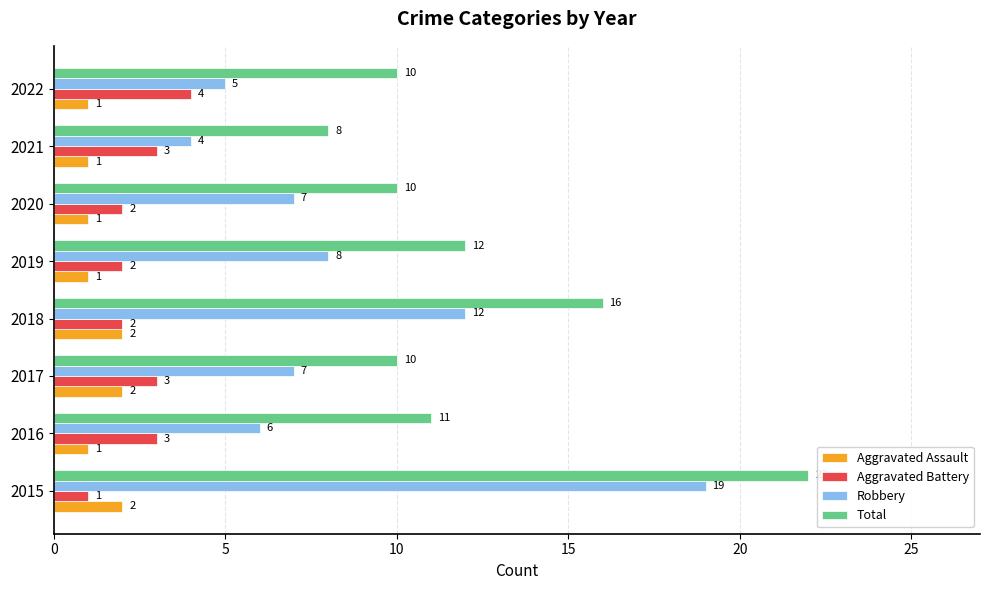

Which series has the largest range (max minus min)?

Robbery